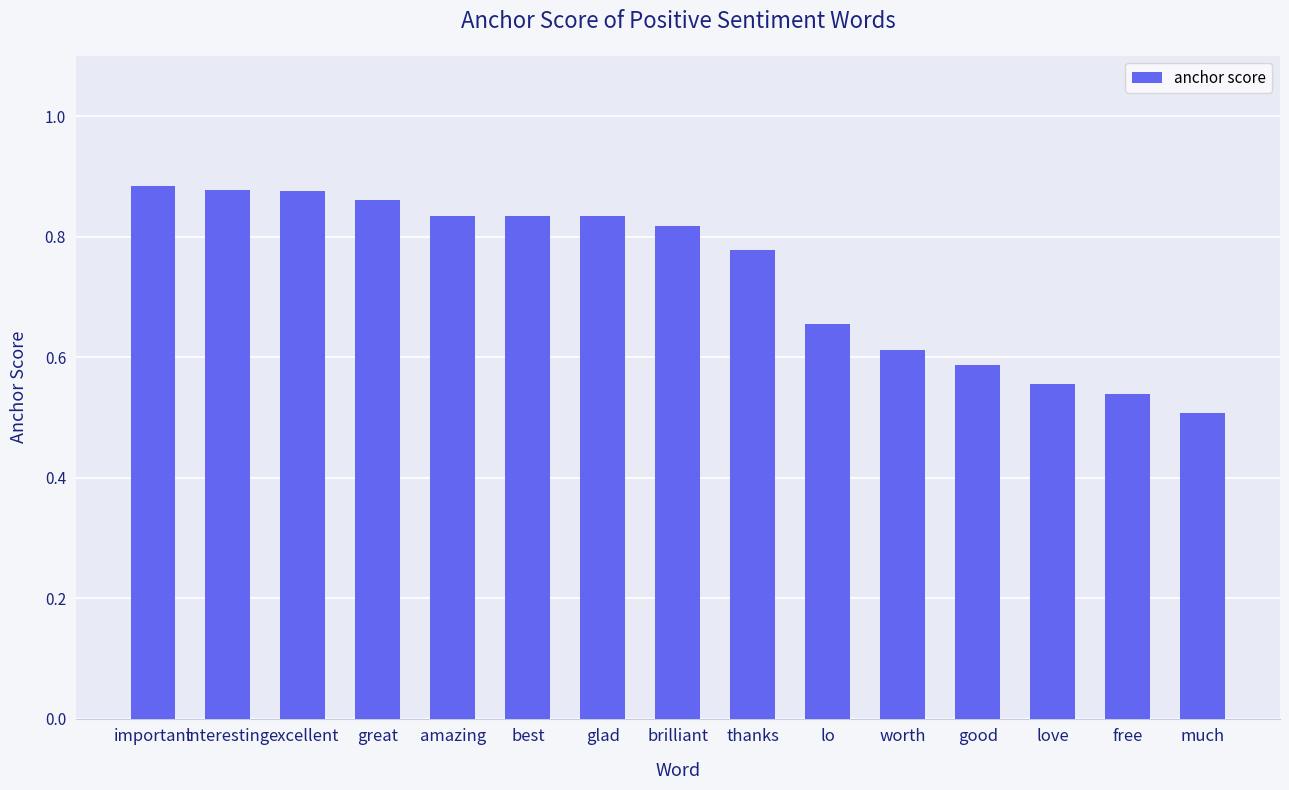

Are the bars grouped side by side (vs. stacked)?

No